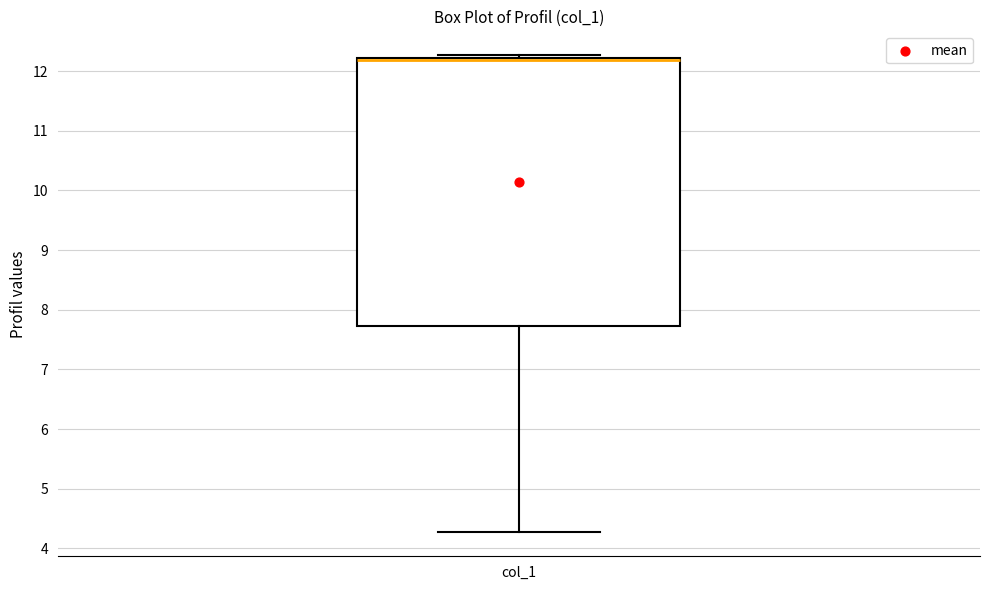

Where is the lower edge of the box for col_1 on the y-axis? The values are not printed on the chart, so give them approximately, as read against the axis.

7.7